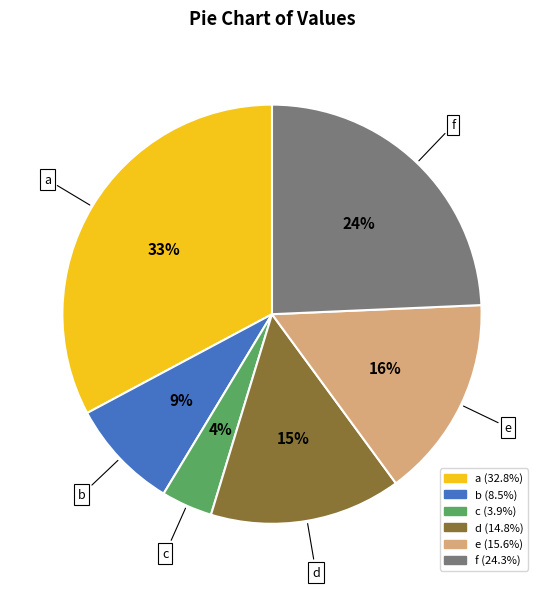

Which has a higher value, e or d?

e